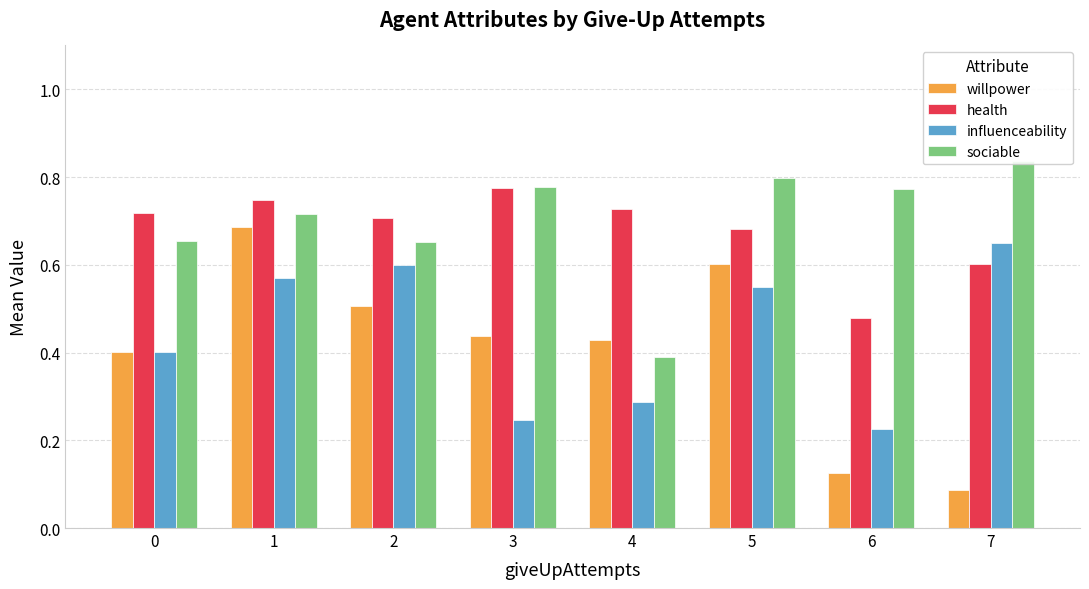

How many distinct data groups are displayed?

4